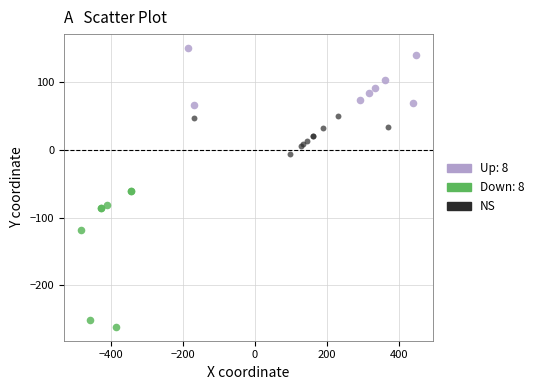

Which series contains the highest Y value?

Up: 8